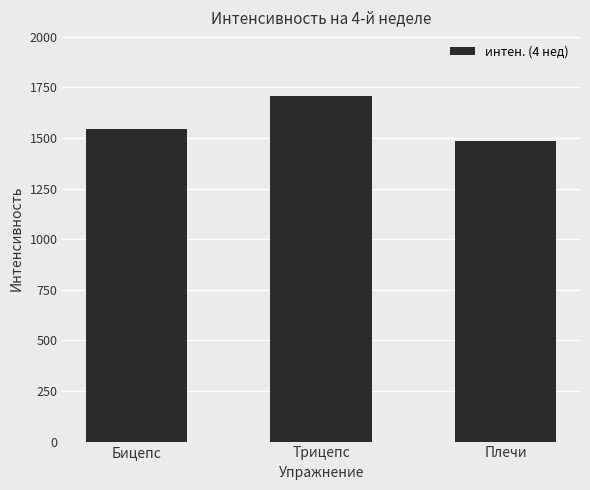

Count the number of data series in this chart.

1